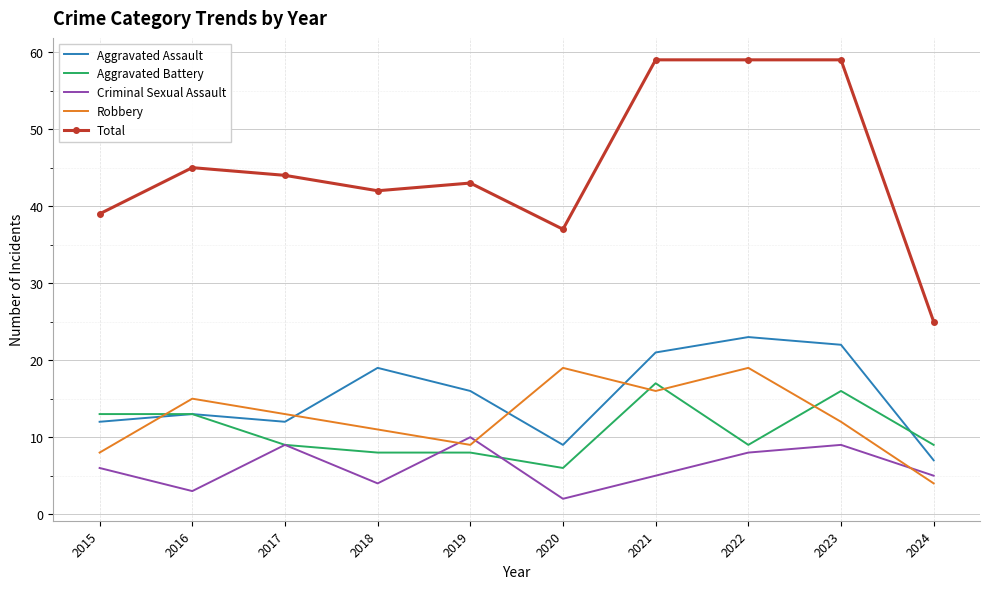

True or false: Aggravated Assault and Robbery cross at least once.

True